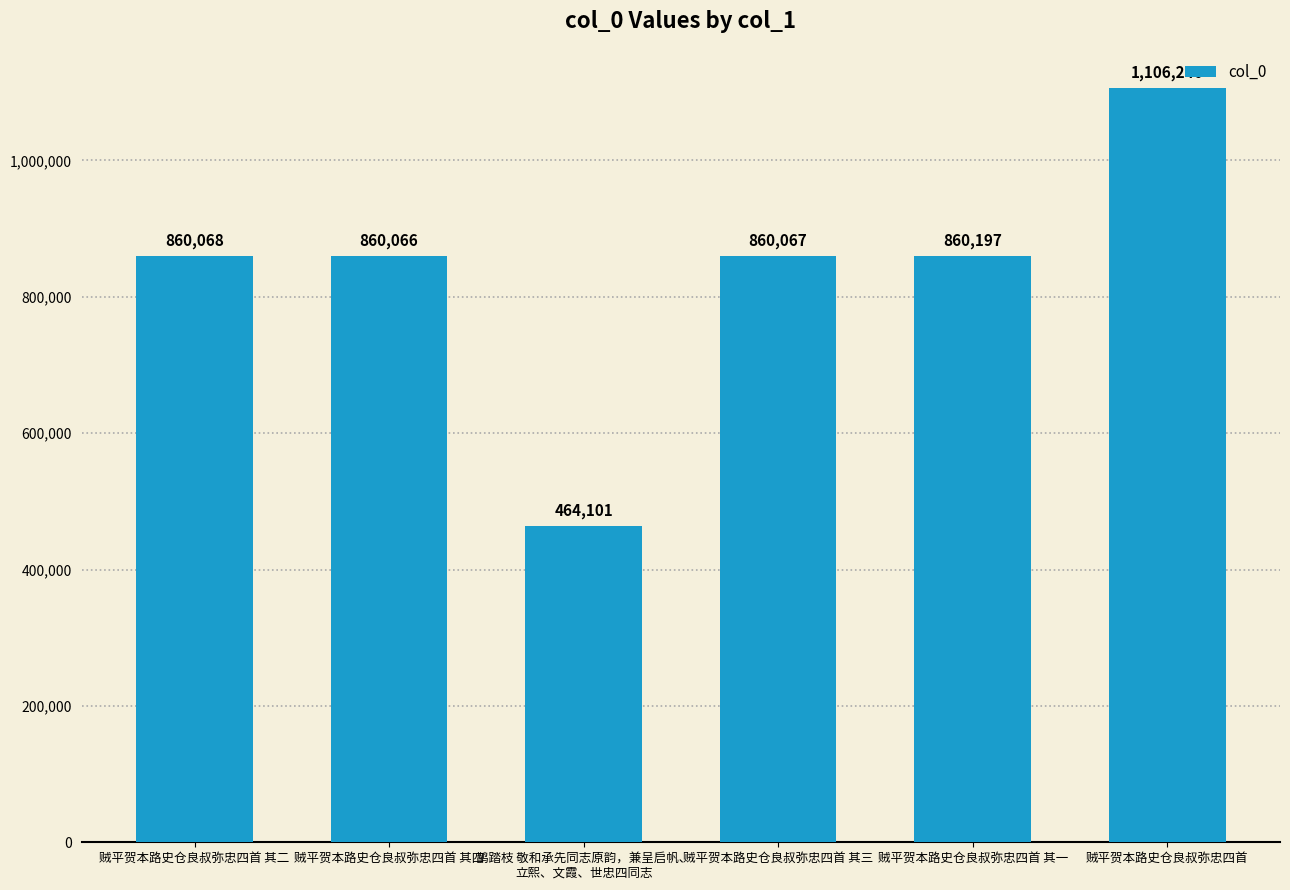

Rank the categories by value from lowest to highest.

鹊踏枝 敬和承先同志原韵，兼呈启帆、
立熙、文霞、世忠四同志, 贼平贺本路史仓良叔弥忠四首 其四, 贼平贺本路史仓良叔弥忠四首 其三, 贼平贺本路史仓良叔弥忠四首 其二, 贼平贺本路史仓良叔弥忠四首 其一, 贼平贺本路史仓良叔弥忠四首